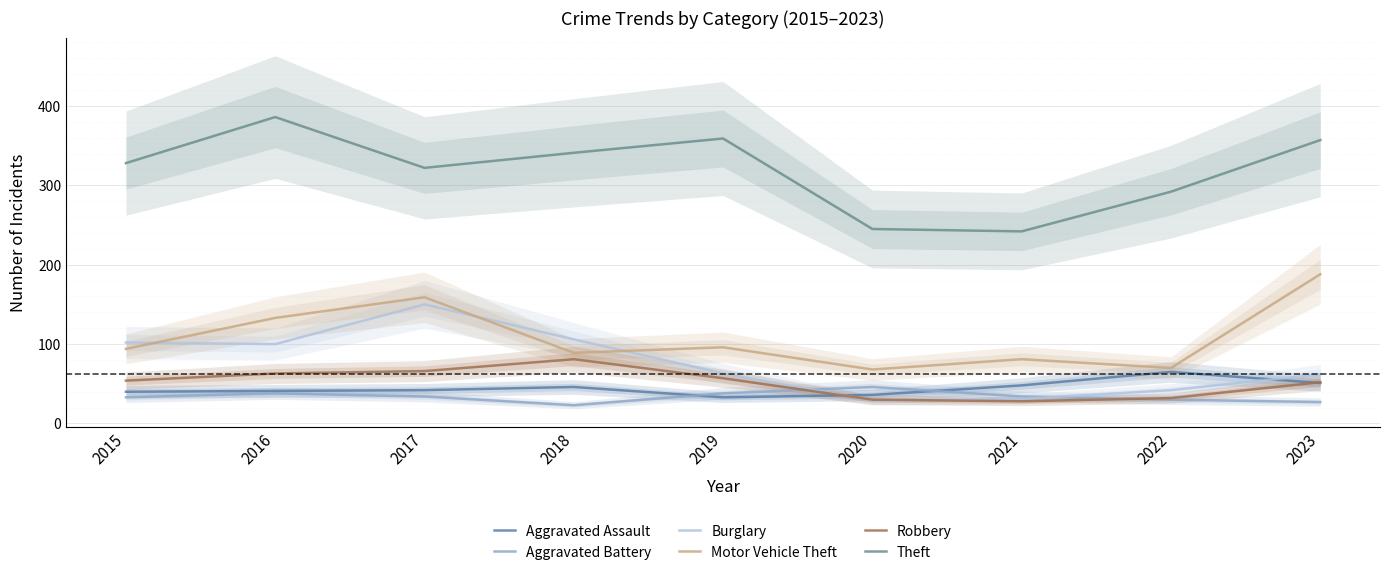

Reading right to left, what are all the values shown in this chart?

Aggravated Assault: 51	65	48	36	33	46	42	41	40
Aggravated Battery: 27	30	34	46	38	23	34	38	33
Burglary: 62	42	31	29	63	106	150	100	102
Motor Vehicle Theft: 188	70	81	68	96	89	159	133	94
Robbery: 52	32	28	30	57	81	66	63	54
Theft: 357	292	242	245	359	341	322	386	328